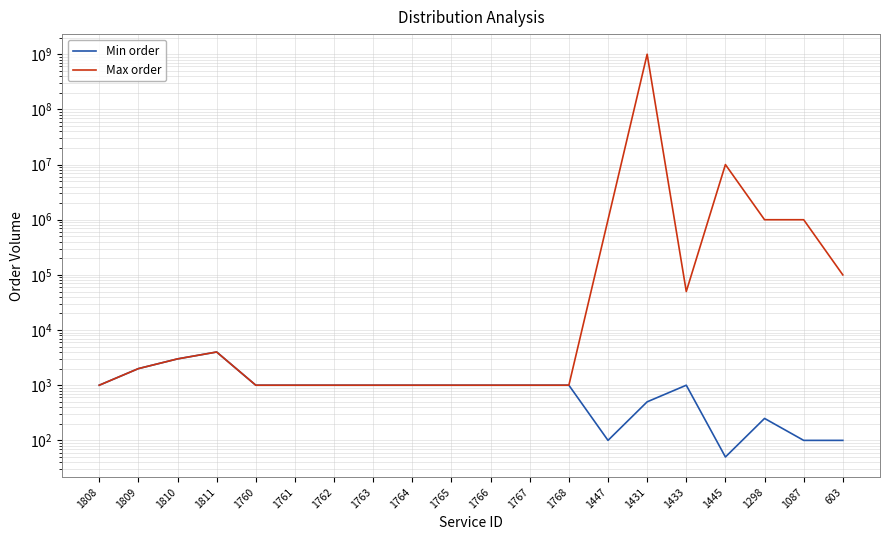

At which category does Max order reach its first local peak?

1811